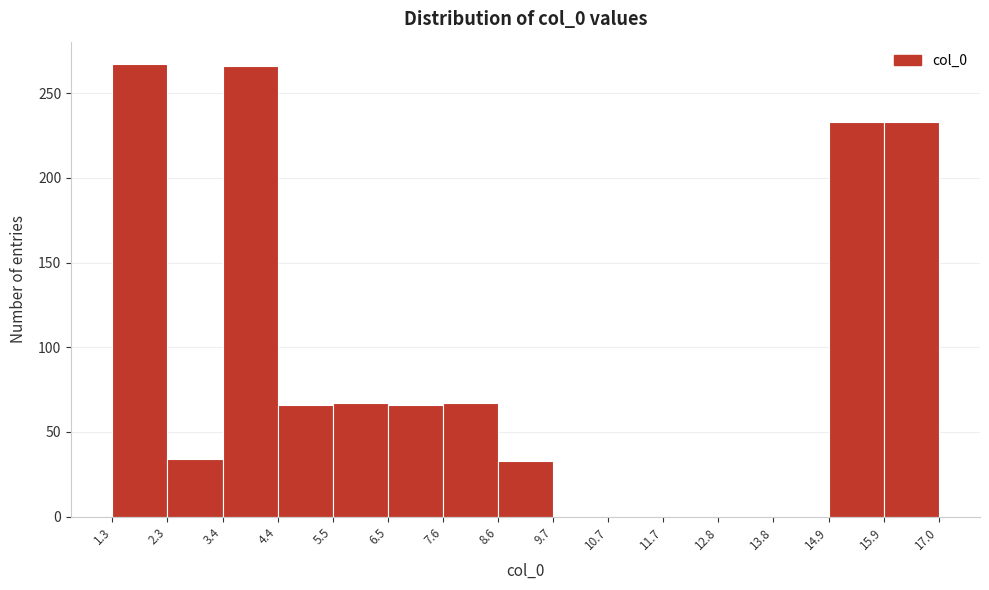

What is the height of the bar covering 1.3 to 2.3 on the x-axis? The values are not printed on the chart, so give them approximately, as read against the axis.

265